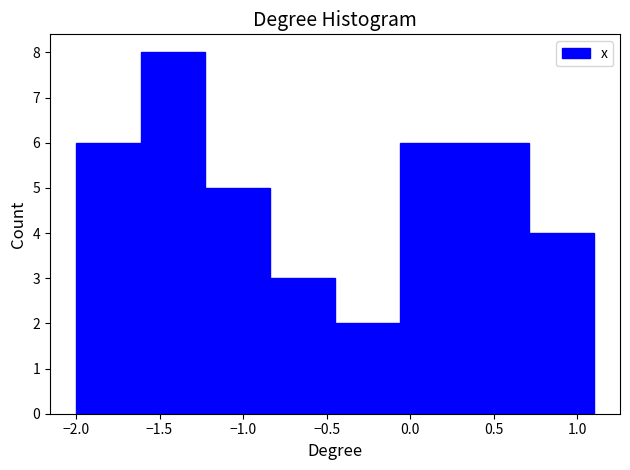

Reading left to right, list every bar in this chart as the range it spans on the x-axis followed by its height. Neither the bar edges nor the heights are printed on the chart, so give them approximately, as read against the axes.

-2.00 to -1.60: 6
-1.60 to -1.20: 8
-1.20 to -0.85: 5
-0.85 to -0.45: 3
-0.45 to -0.05: 2
-0.05 to 0.35: 6
0.35 to 0.70: 6
0.70 to 1.10: 4